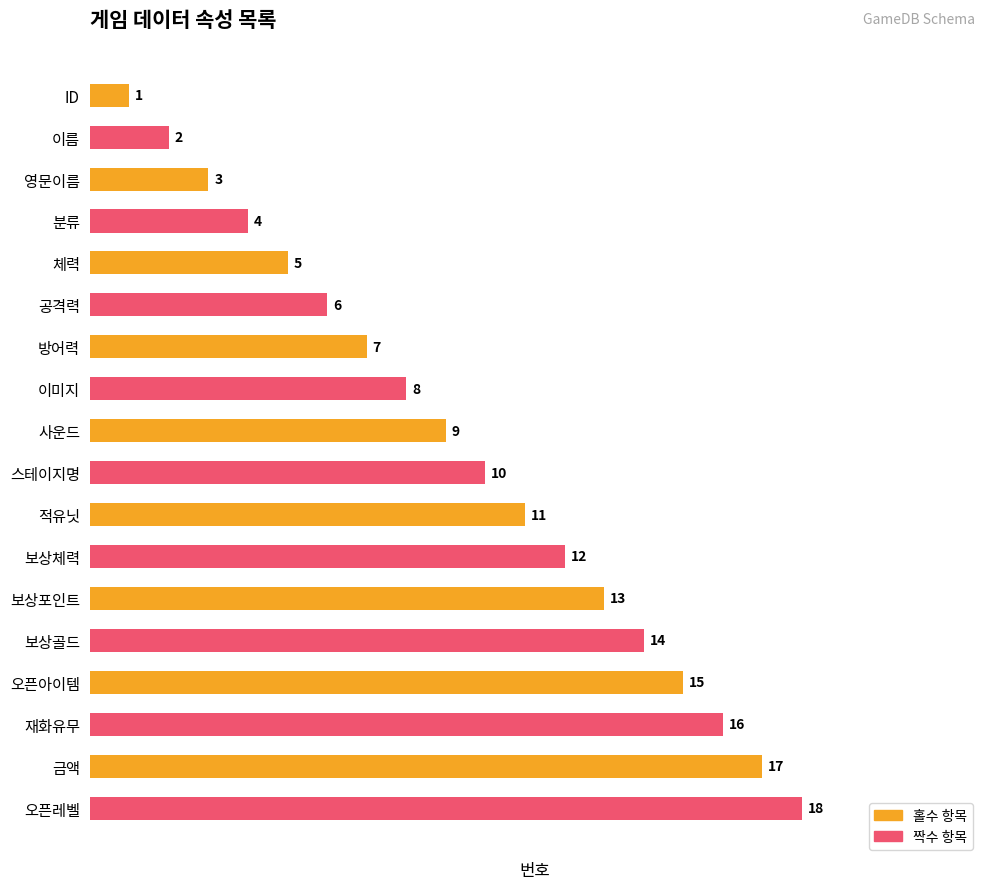

List the labels in order of value, smallest first.

ID, 이름, 영문이름, 분류, 체력, 공격력, 방어력, 이미지, 사운드, 스테이지명, 적유닛, 보상체력, 보상포인트, 보상골드, 오픈아이템, 재화유무, 금액, 오픈레벨